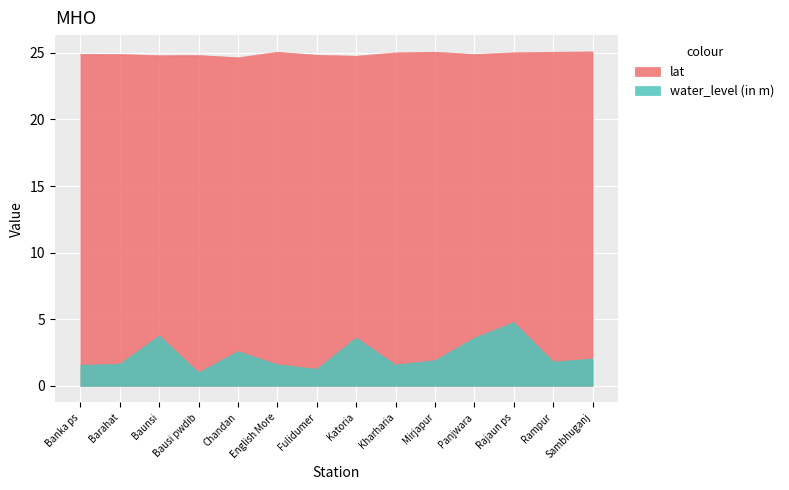

Reading left to right, list all the values displayed in this chart.

water_level (in m): 1.5	1.6	3.8	1.0	2.6	1.6	1.2	3.6	1.6	1.9	3.6	4.8	1.8	2.0
lat: 24.9	24.9	24.8	24.8	24.6	25.1	24.8	24.8	25.0	25.1	24.9	25.0	25.1	25.1